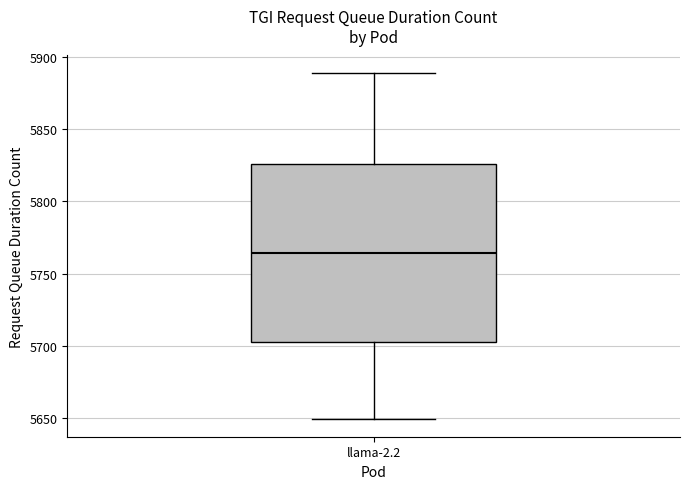

Transcribe this box plot: give where the median line is, the range the box spans, and where the two whiskers end, as read against the y-axis. The values are not printed on the chart, so give them approximately, as read against the axis.

median 5765, box 5705 to 5825, whiskers 5650 to 5890